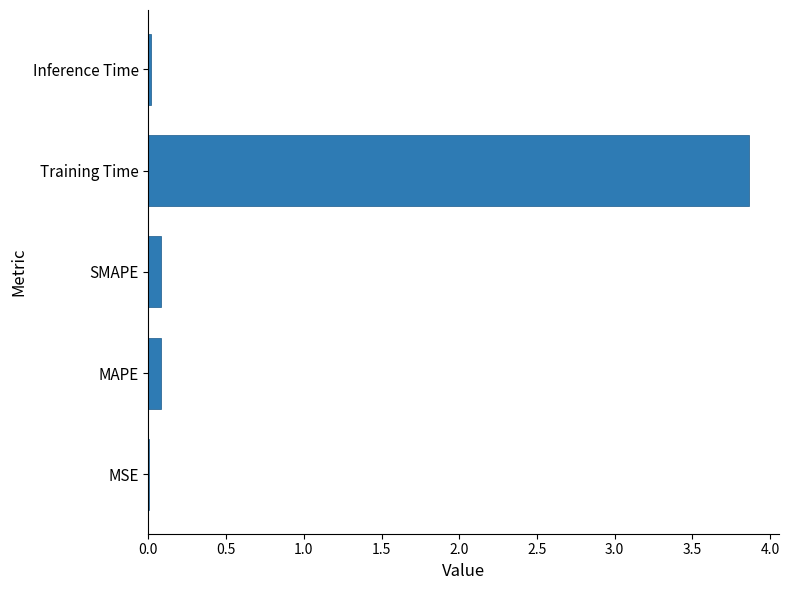

The chart shows a value of 0.1 at SMAPE. True or false?

True